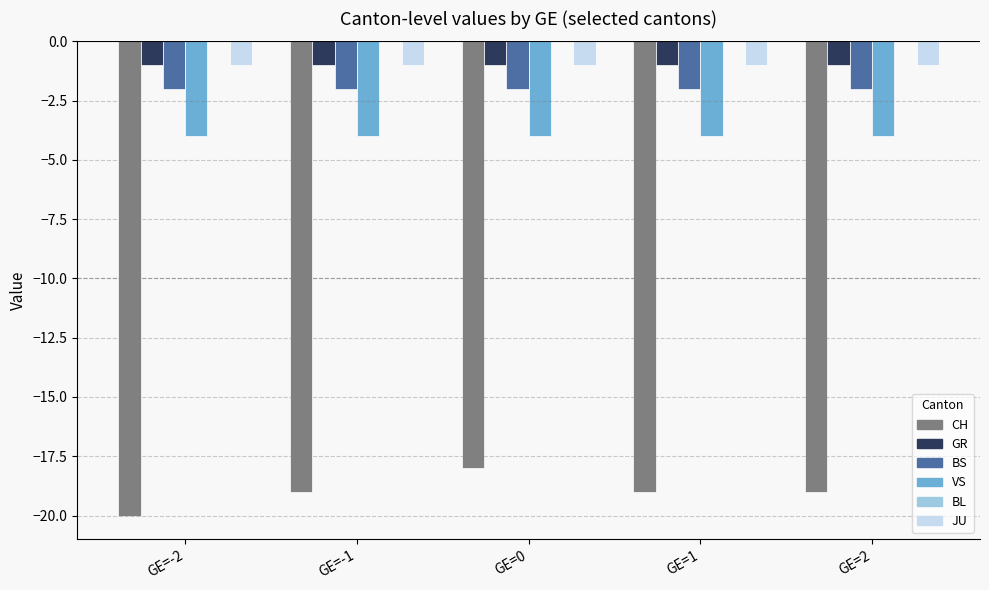

What is the difference between the highest and lowest values at GE=1?

18